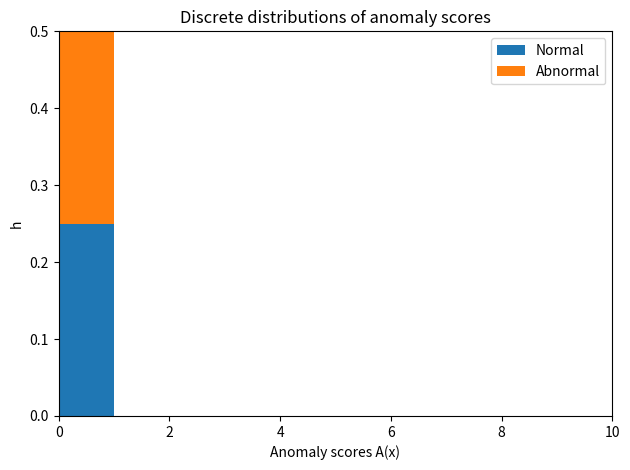

Reading left to right, transcribe this chart: for each stacked bar, give the range it covers on the x-axis and its total height. The values are not printed on the chart, so give them approximately, as read against the axis.

0 to 1: 0.5
1 to 2: 0
2 to 3: 0
3 to 4: 0
4 to 5: 0
5 to 6: 0
6 to 7: 0
7 to 8: 0
8 to 9: 0
9 to 10: 0